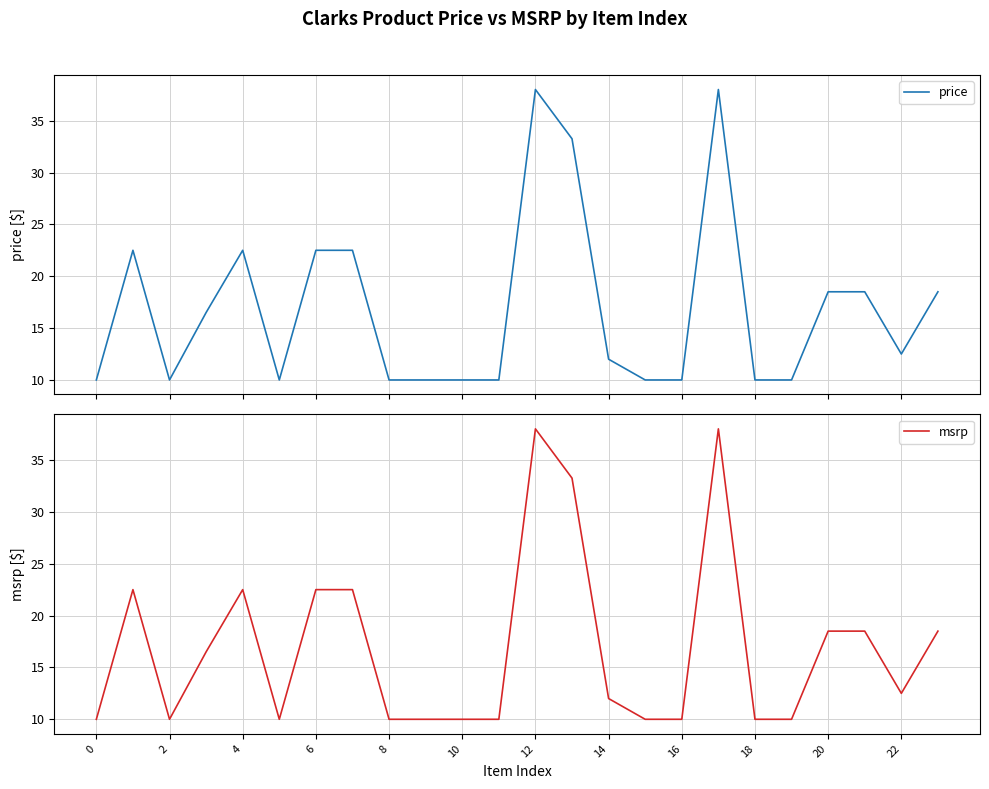

True or false: price and msrp cross at least once.

False